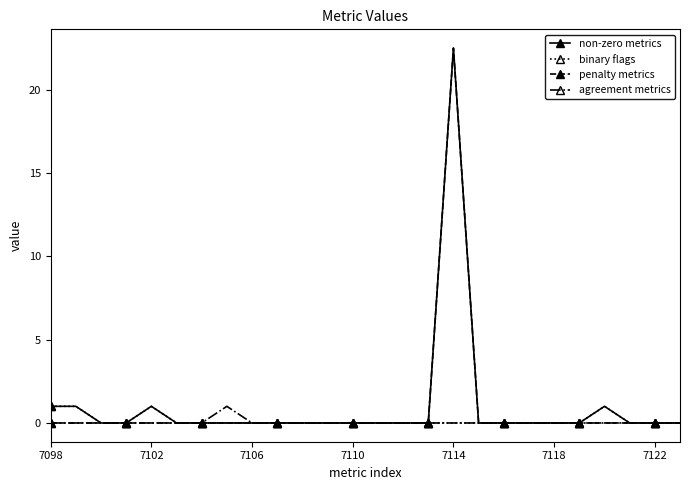

What is the highest value of the non-zero metrics series?

22.5